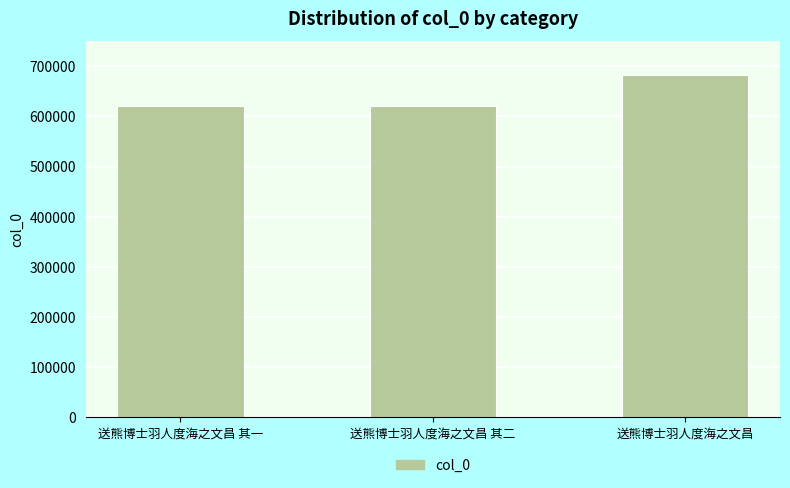

What is the greatest value displayed?

682724